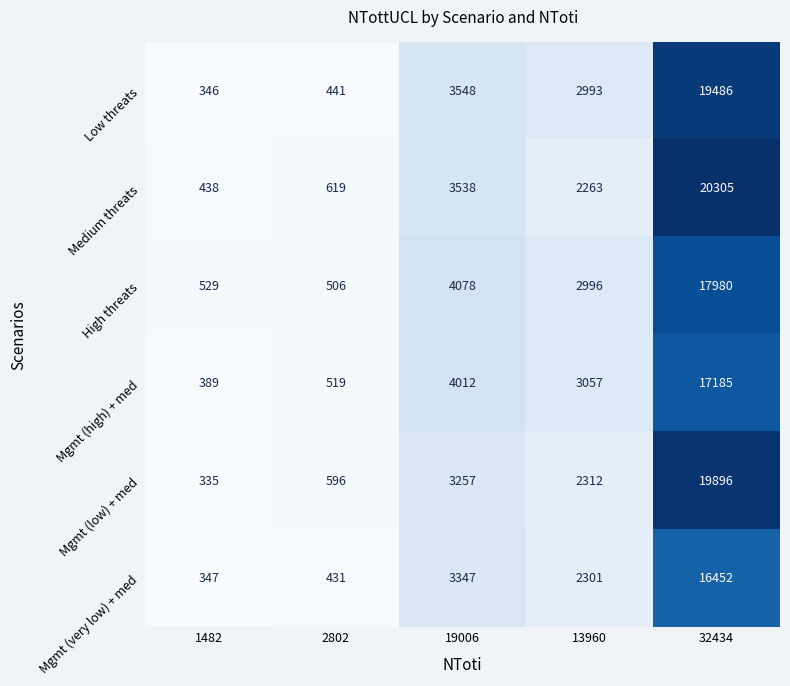

What is the difference between the maximum and second lowest values in the Low threats series?

19045